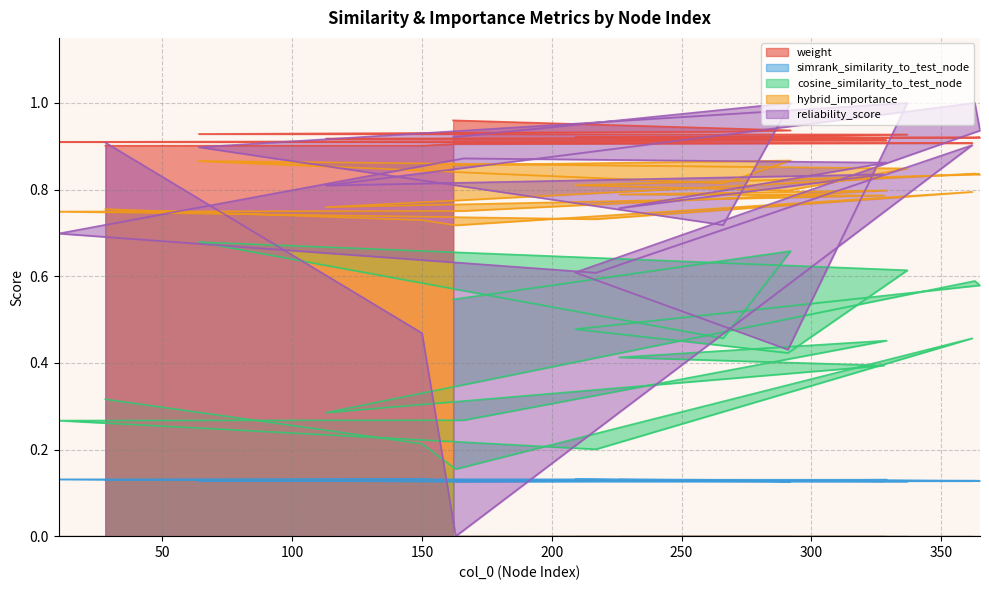

What position from the left is 64?

4